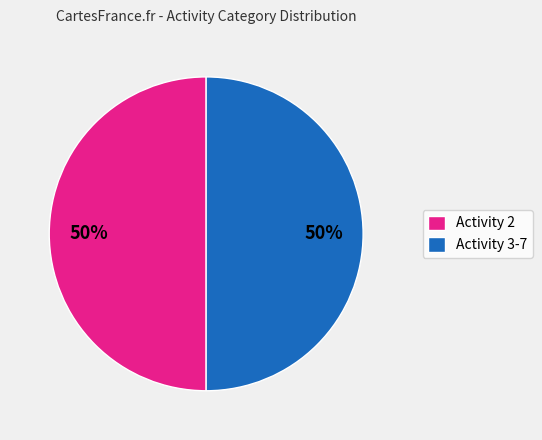

Do Activity 3-7 and Activity 2 together represent more than half of the pie?

Yes